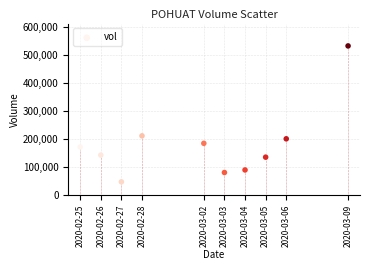

What Y value in the scatter plot is closest to 289150?

210900